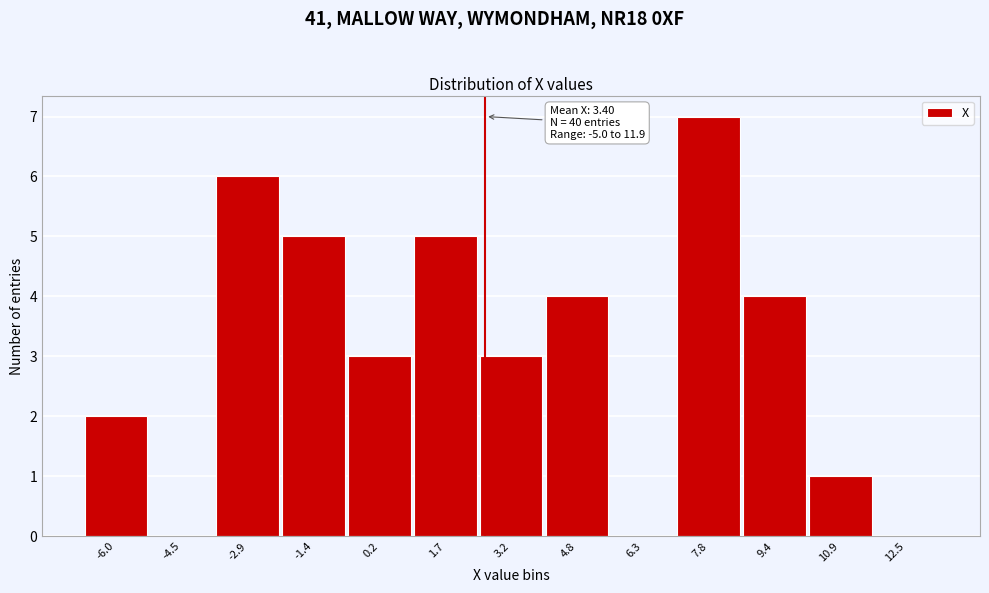

Reading left to right, transcribe all the data shown in this chart.

-6.0=2	-4.5=0	-2.9=6	-1.4=5	0.2=3	1.7=5	3.2=3	4.8=4	6.3=0	7.8=7	9.4=4	10.9=1	12.5=0